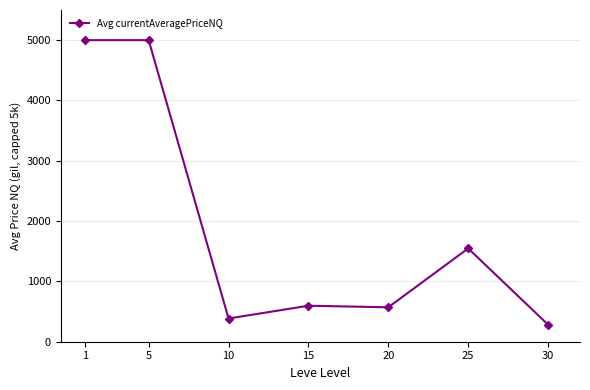

What is the greatest value displayed?

5000.0